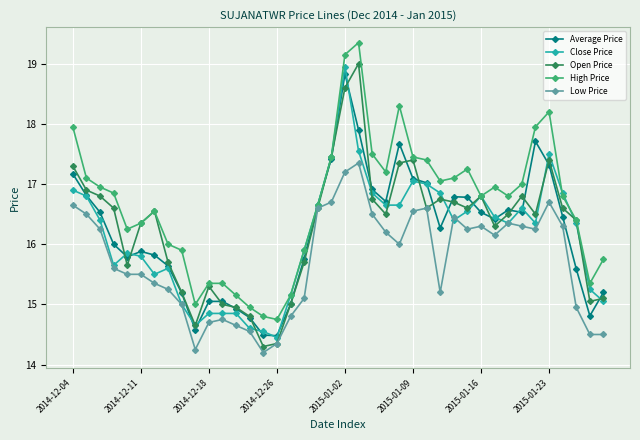

True or false: Close Price has more than 1 points higher than both neighbors.

True